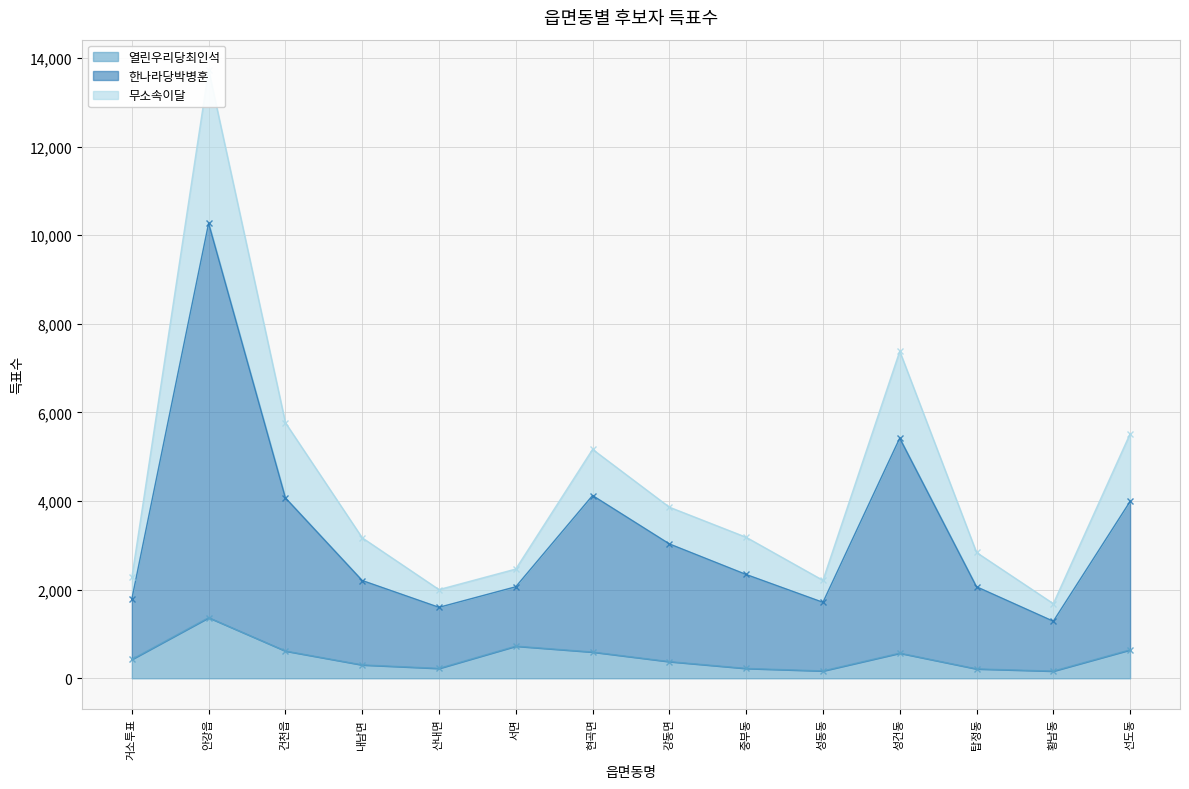

True or false: 무소속이달 and 한나라당박병훈 cross at least once.

False